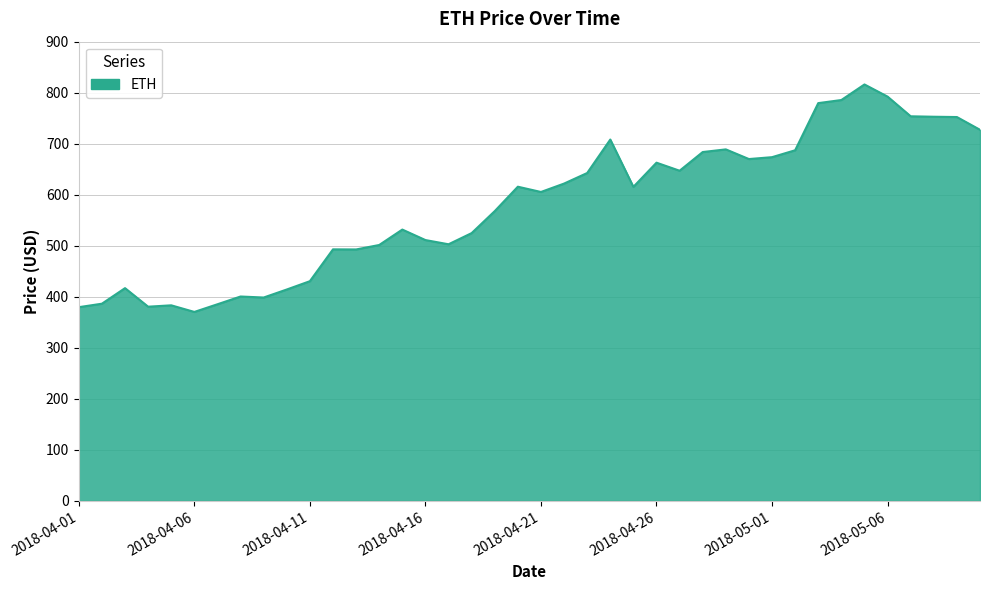

What is the difference between the maximum and minimum values?

445.8